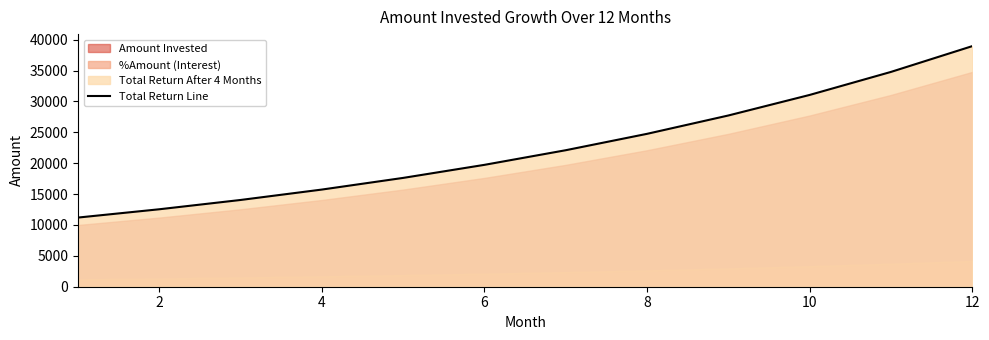

What is the minimum value for Total Return Line?

11200.0